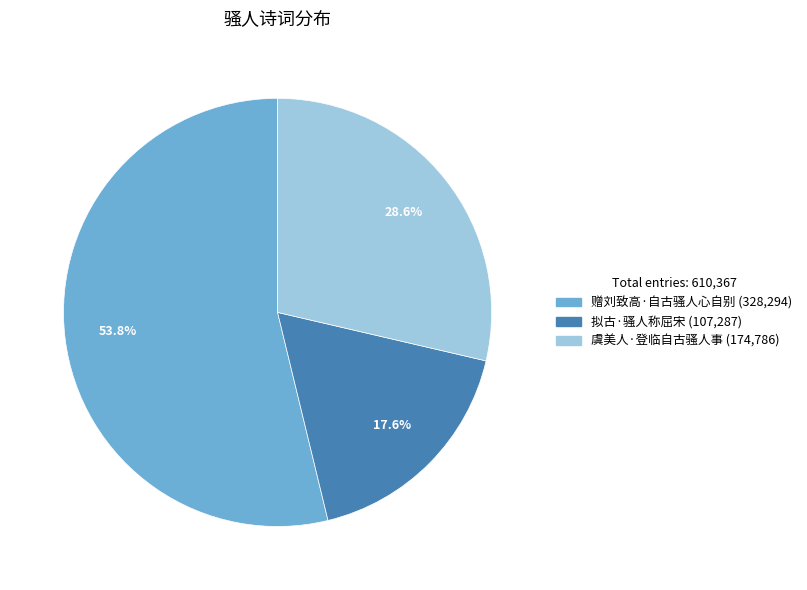

To the nearest percent, what is the difference between the largest and smallest slice percentages?

36%